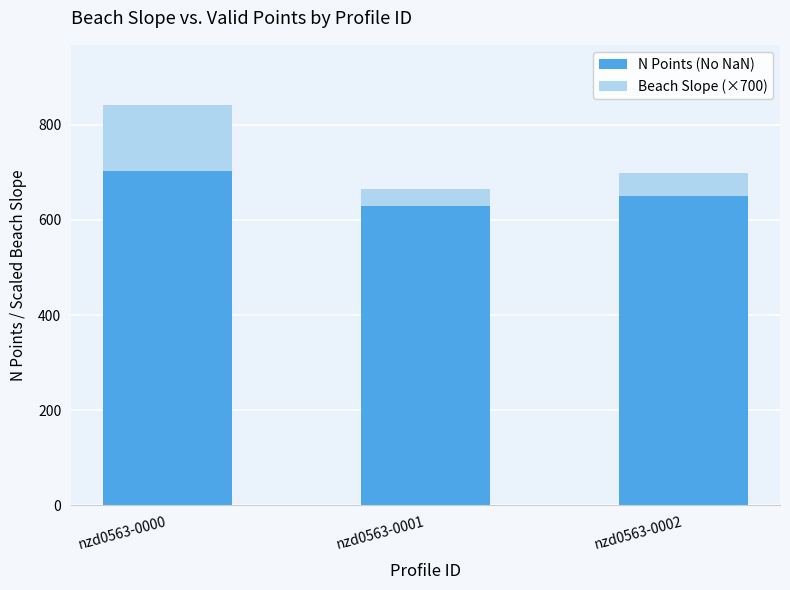

Count the number of data series in this chart.

2